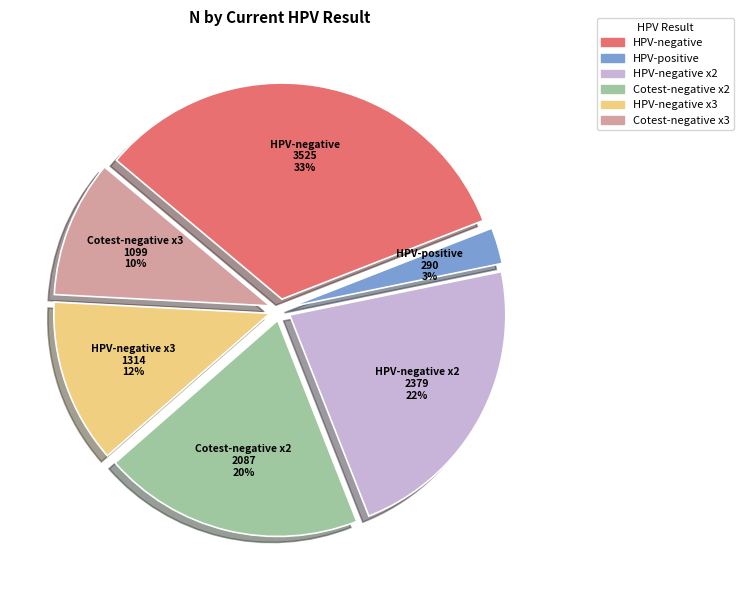

Is there any slice that represents more than half of the pie?

No